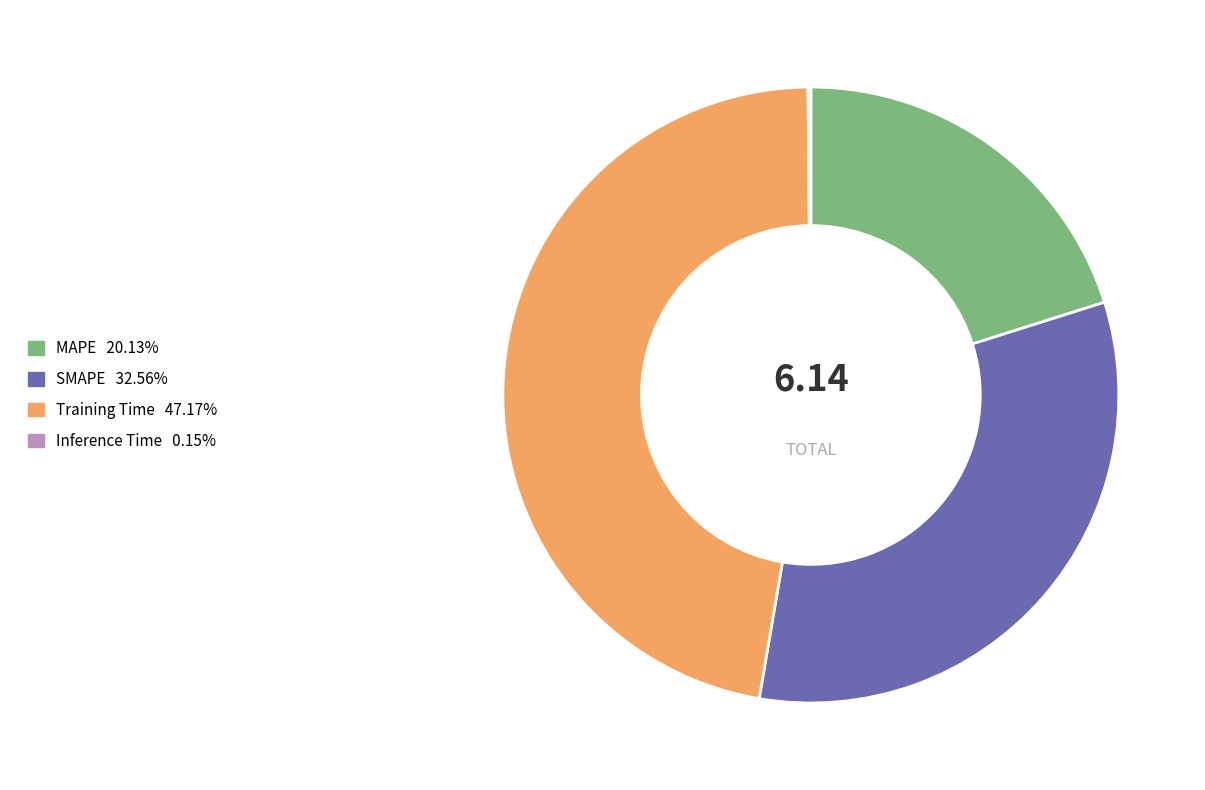

Is there a majority slice in this chart?

No